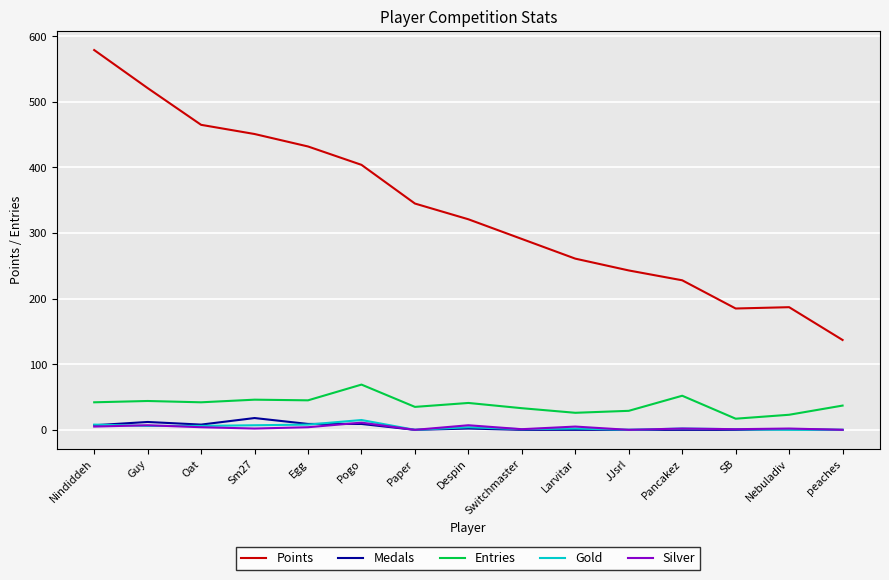

Which series changed the most between Despin and peaches?

Points